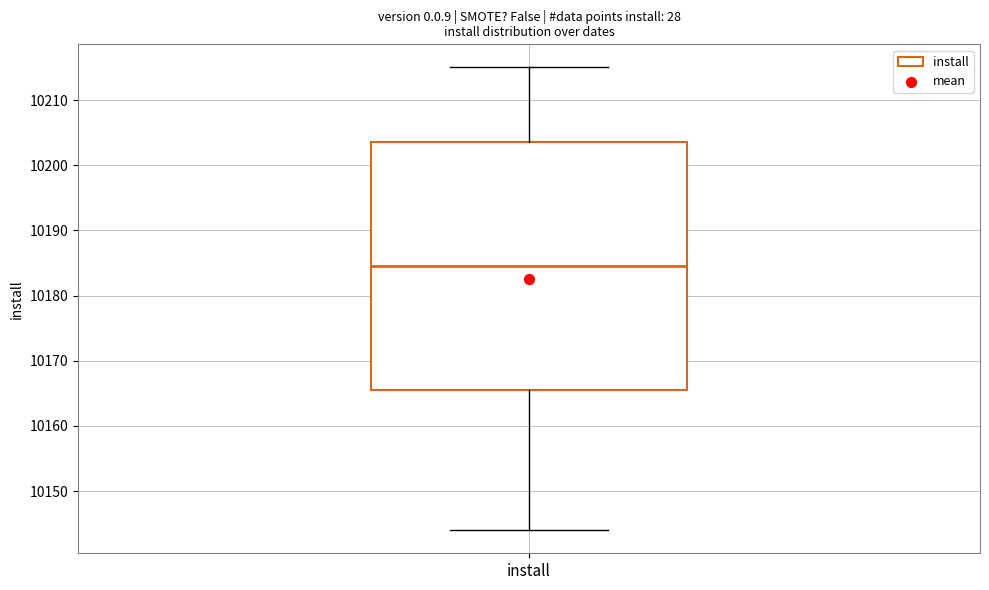

Transcribe this box plot: give where the median line is, the range the box spans, and where the two whiskers end, as read against the y-axis. The values are not printed on the chart, so give them approximately, as read against the axis.

median 10185, box 10166 to 10204, whiskers 10144 to 10215